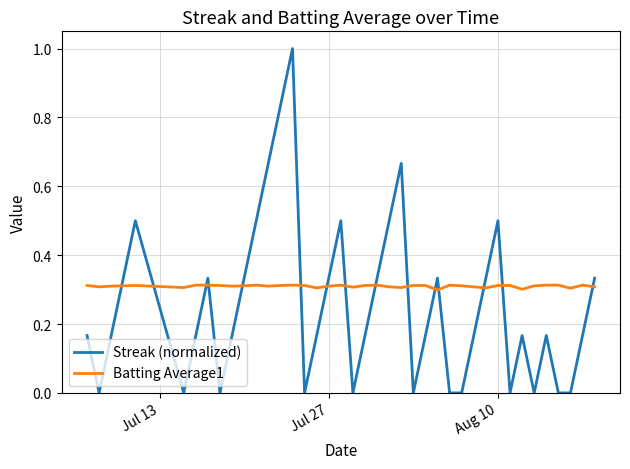

What is the sum of all Streak (normalized) values?

10.2